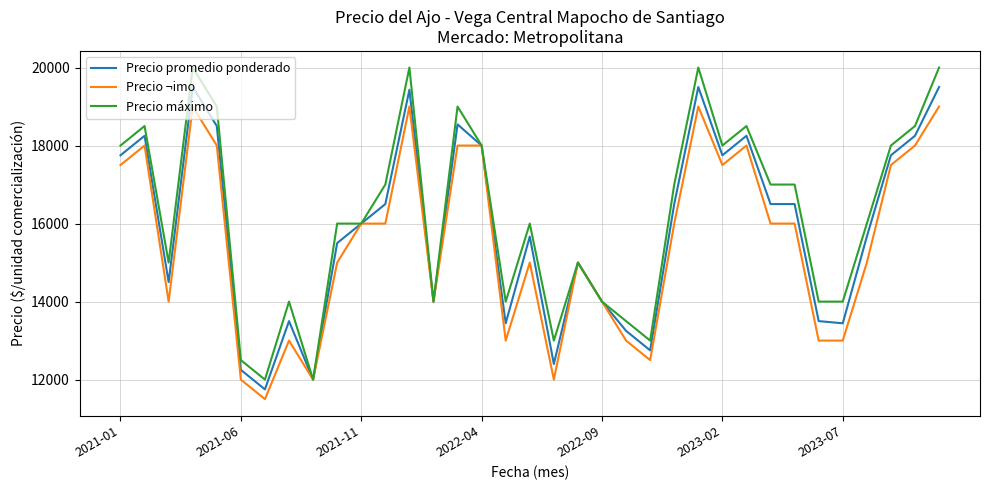

What is the minimum value for Precio ¬imo?

11500